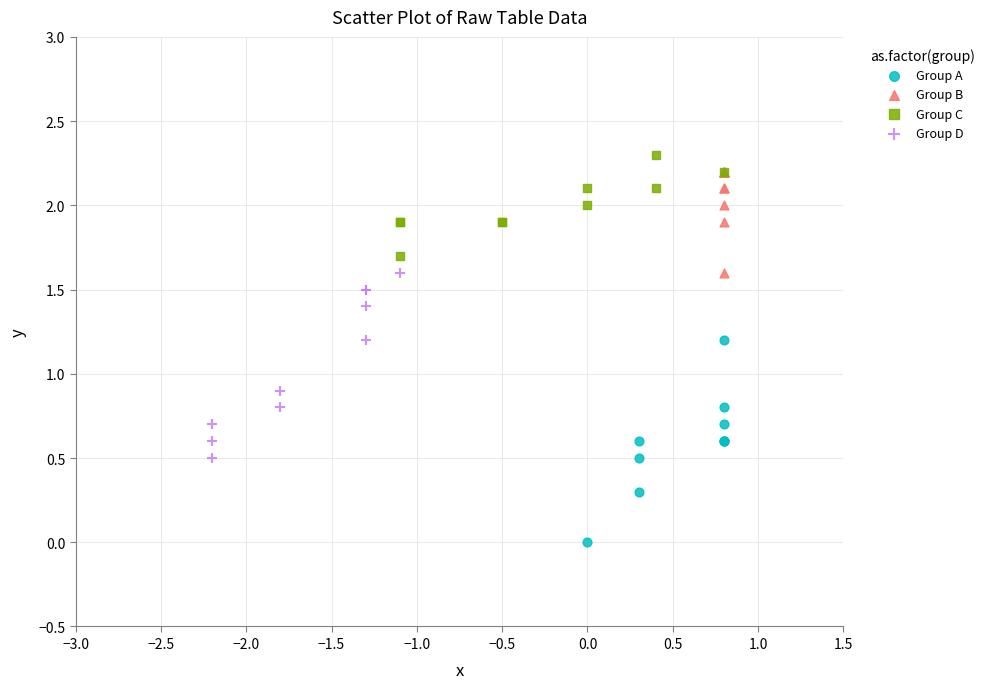

Which series reaches the minimum Y coordinate?

Group A